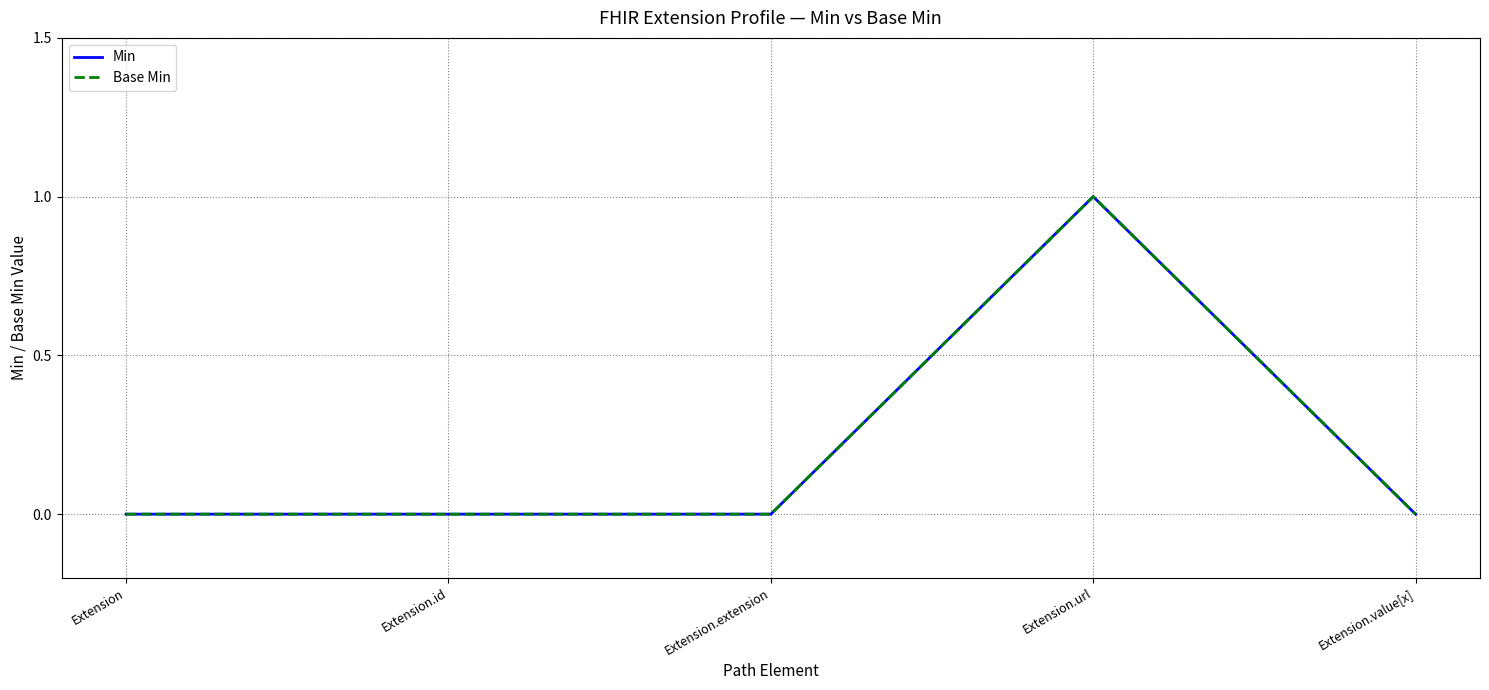

Does the chart display data point markers on the line(s)?

No